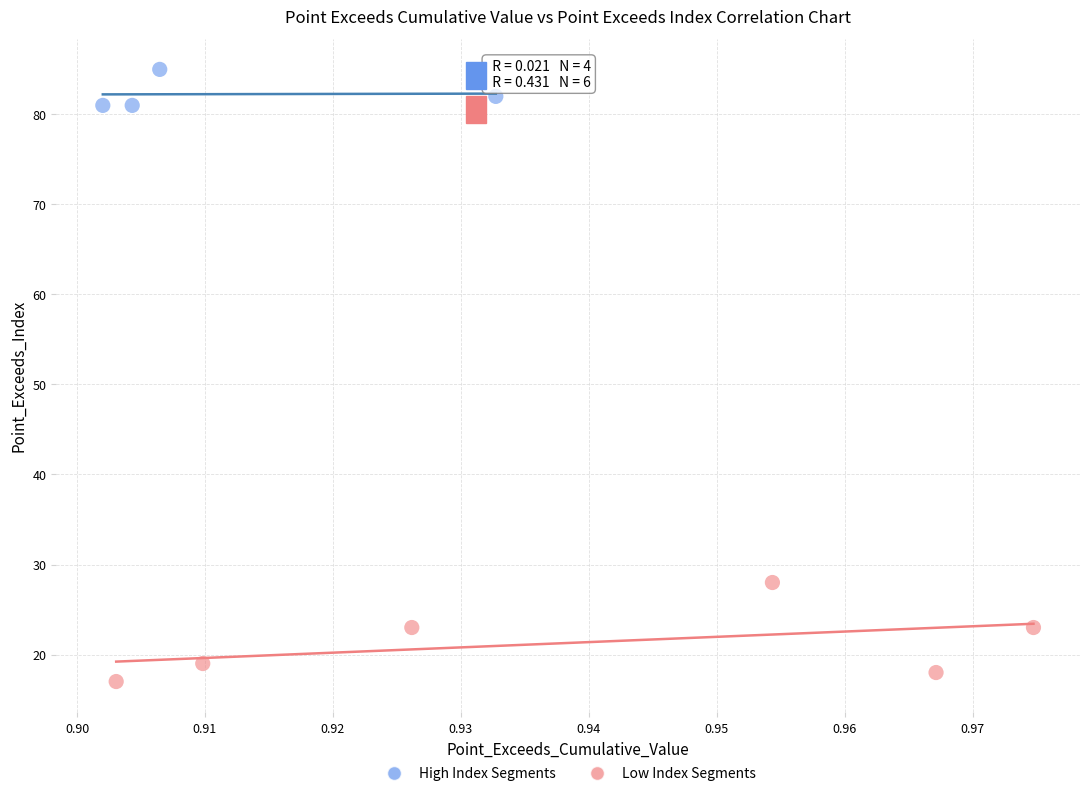

Which series reaches the minimum Y coordinate?

Low Index Segments